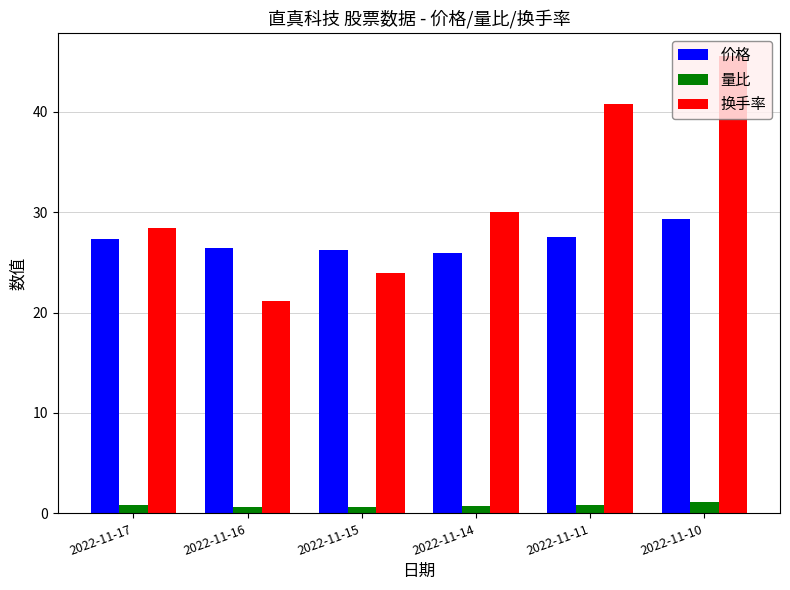

What is the difference between the second highest and second lowest values in the 换手率 series?

16.8